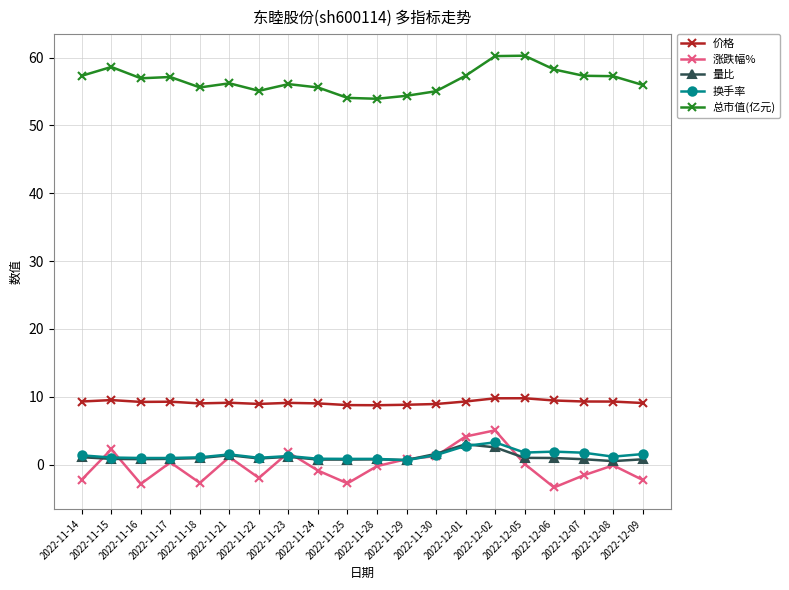

True or false: 总市值(亿元) and 价格 cross at least once.

False